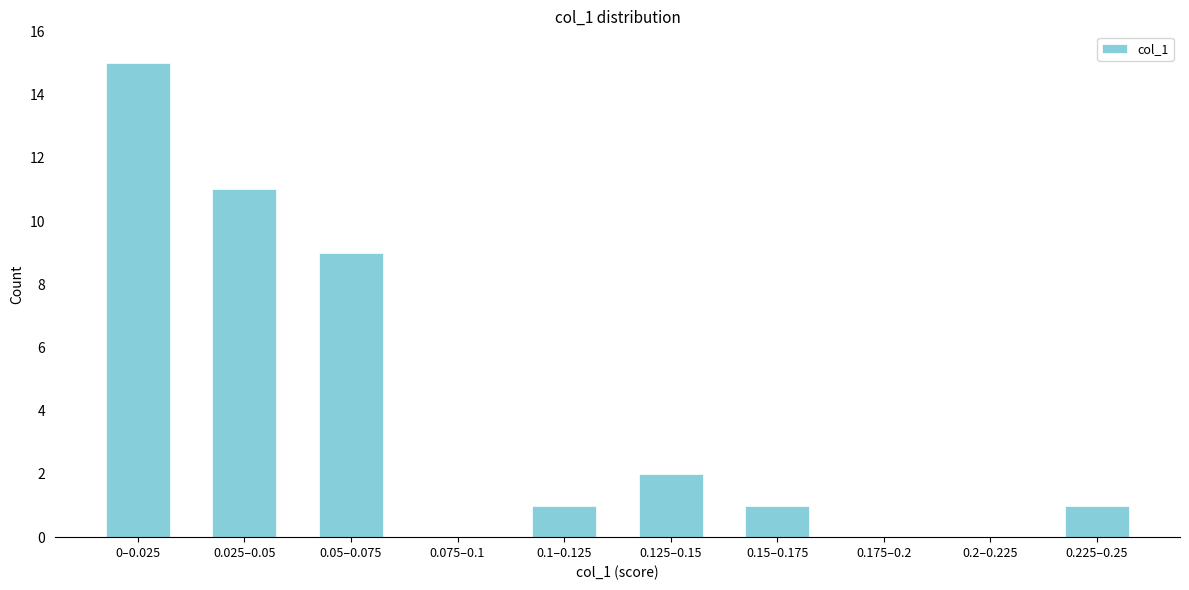

Reading left to right, what are all the values shown in this chart?

0–0.025=15	0.025–0.05=11	0.05–0.075=9	0.075–0.1=0	0.1–0.125=1	0.125–0.15=2	0.15–0.175=1	0.175–0.2=0	0.2–0.225=0	0.225–0.25=1